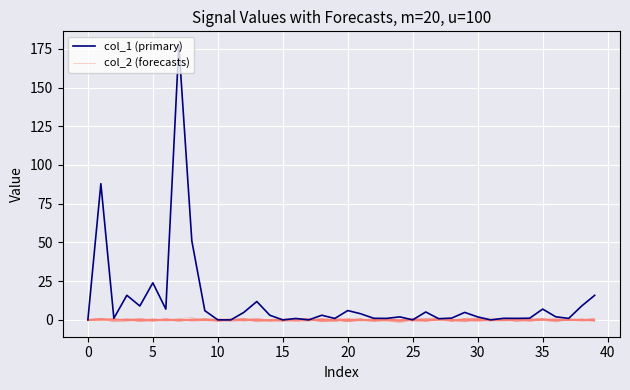

What is the minimum value shown in the chart?

-1.0